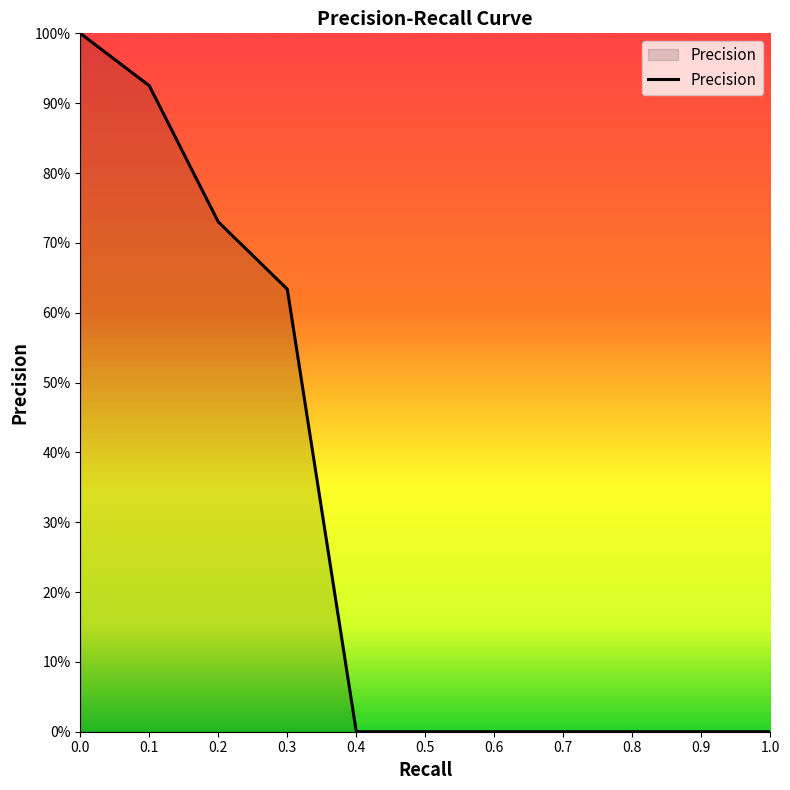

Reading right to left, transcribe all the data shown in this chart.

0.0	0.0	0.0	0.0	0.0	0.0	0.0	0.6	0.7	0.9	1.0